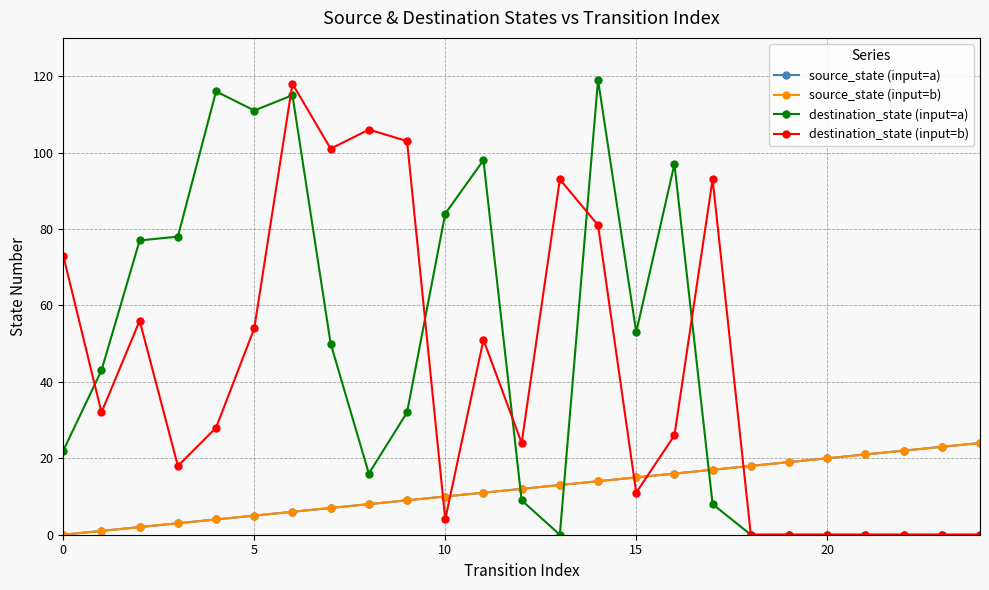

Does the chart have visible grid lines?

Yes